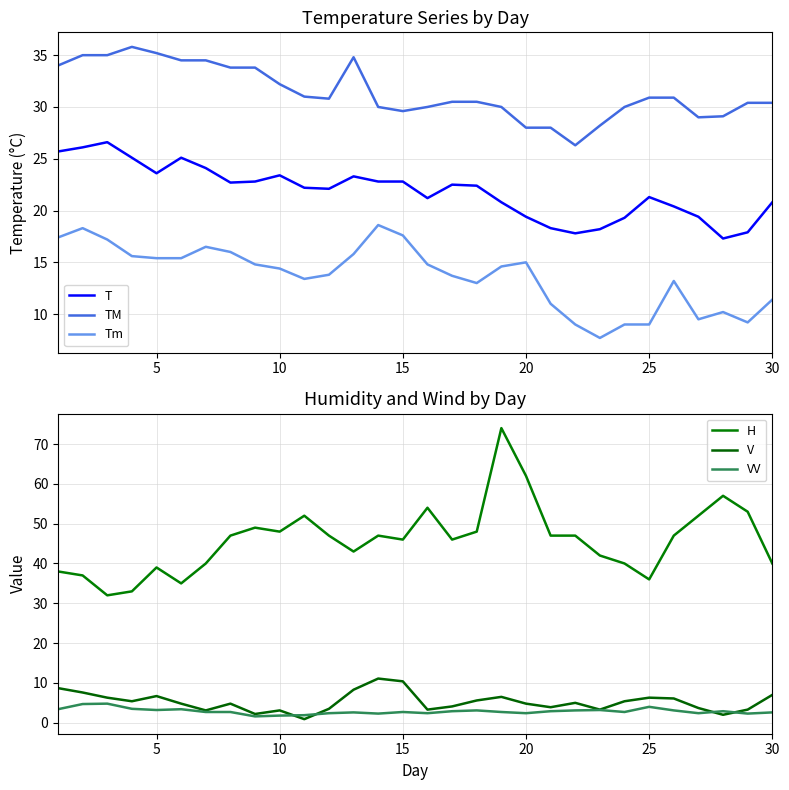

What is the lowest value of the T series?

17.3